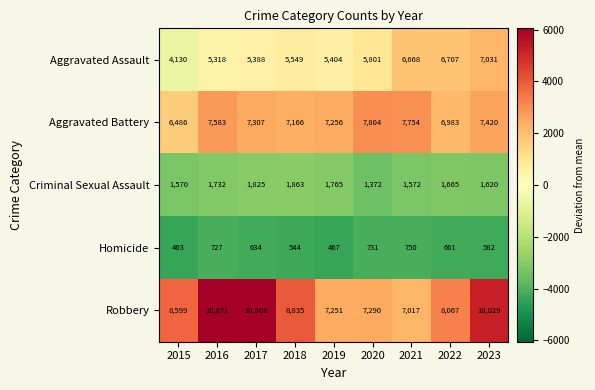

Between 2017 and 2020, which series saw the biggest shift?

Robbery